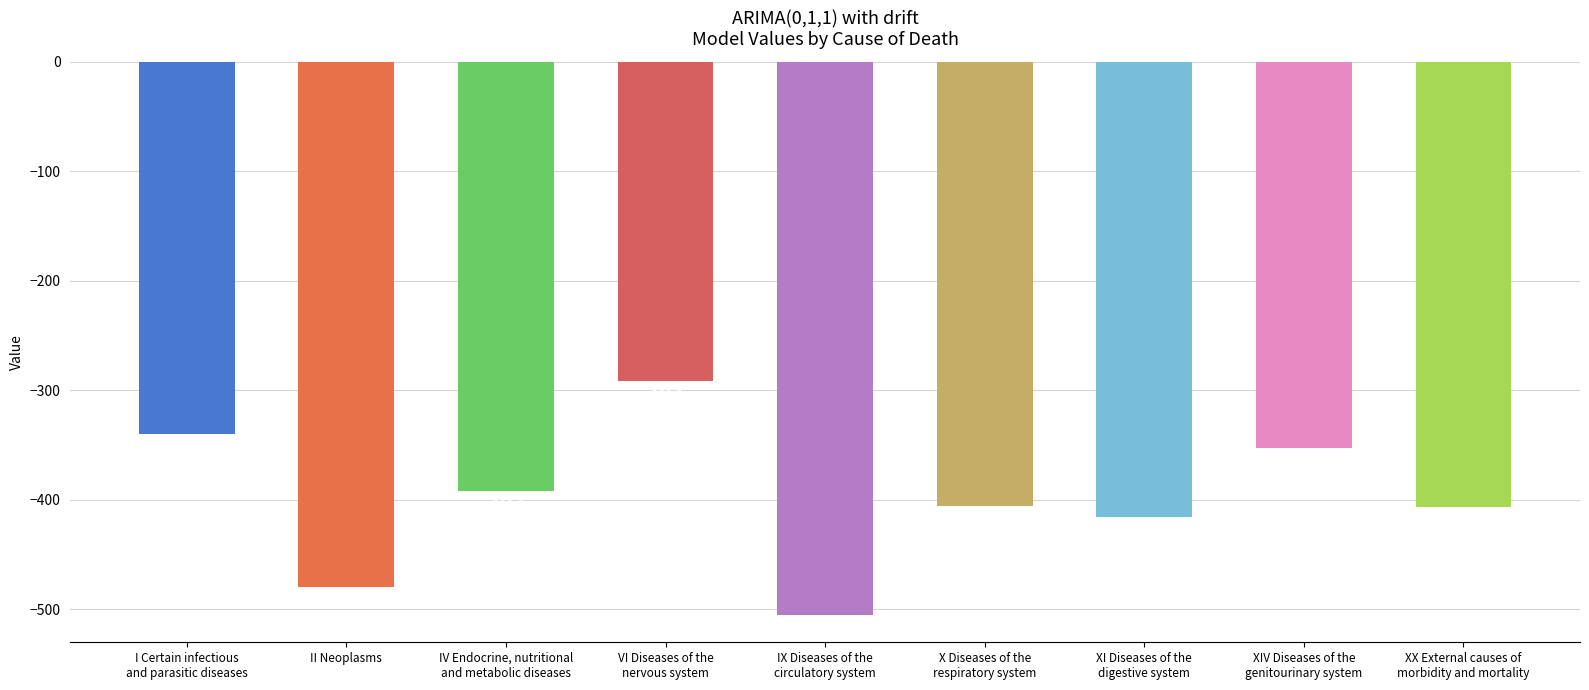

What is the value of the 4th bar from the left?

-291.3